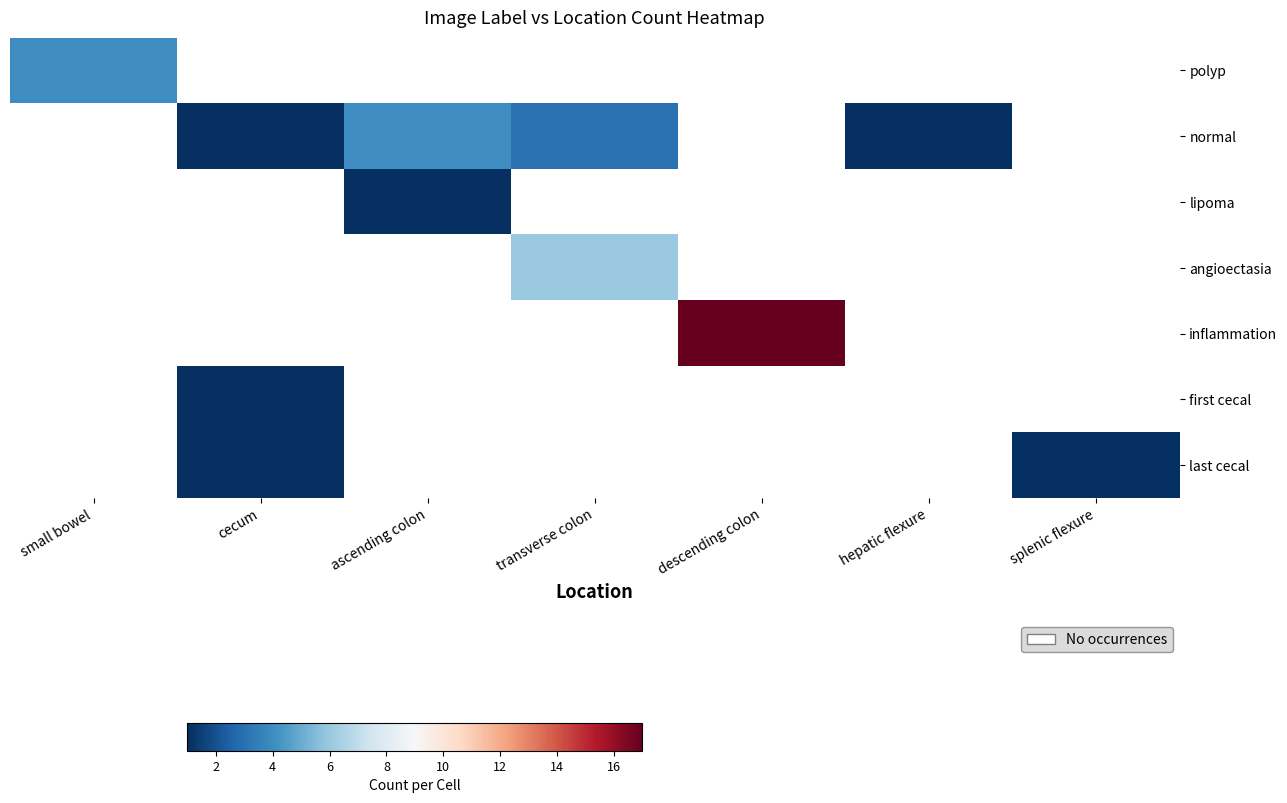

How many distinct data groups are displayed?

7